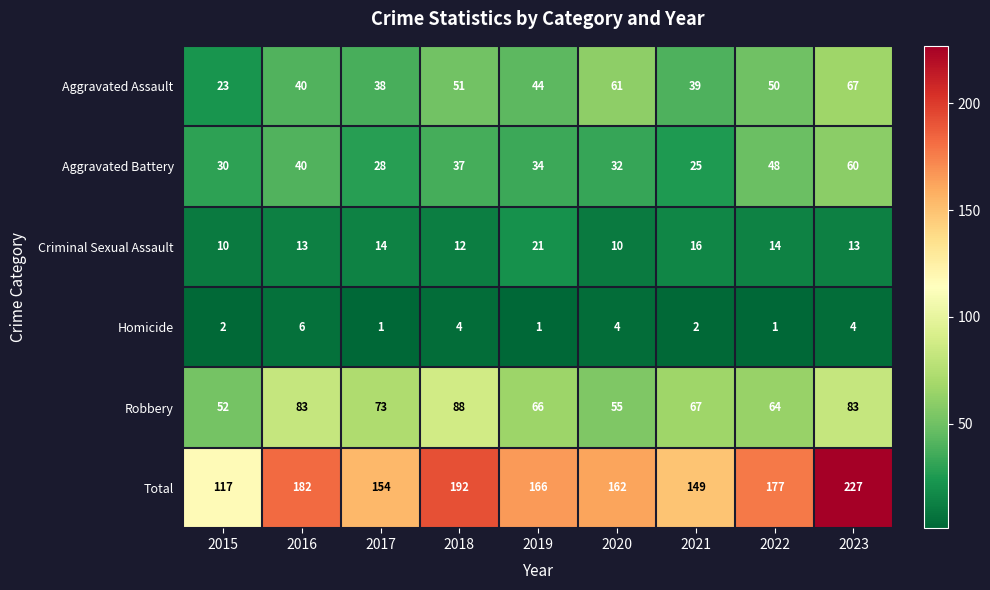

What is the sum of the Aggravated Battery values at 2015 and 2019?

64